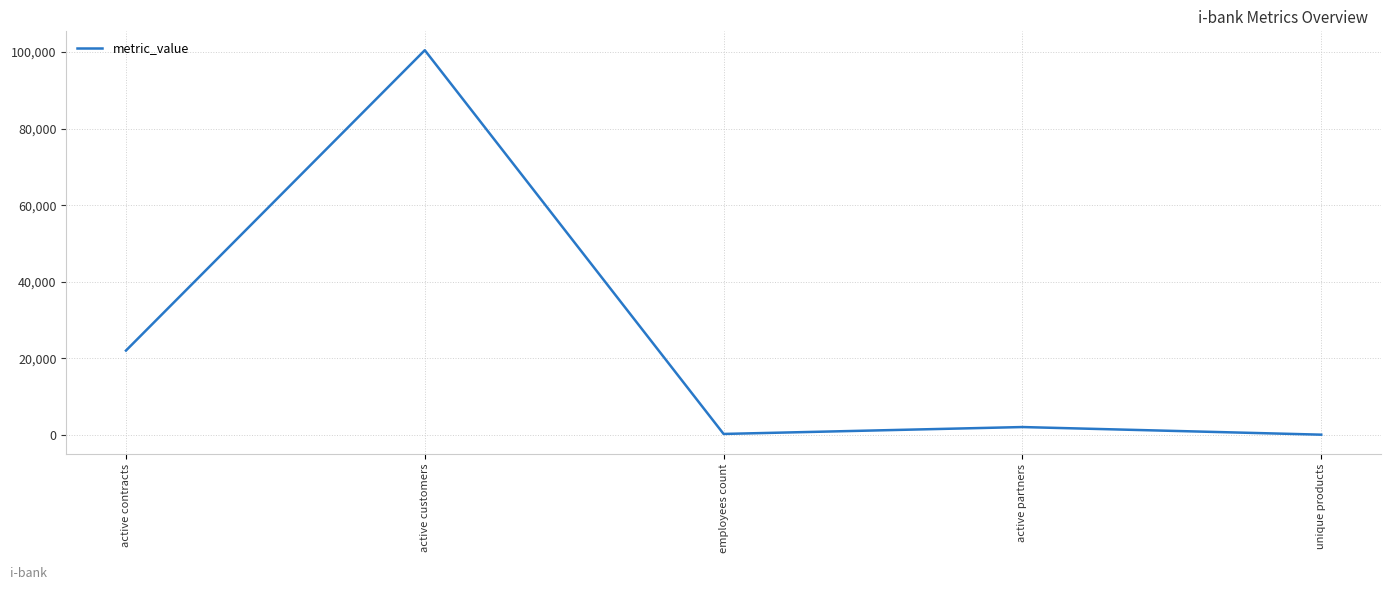

What is the difference between the second highest and minimum values?

21990